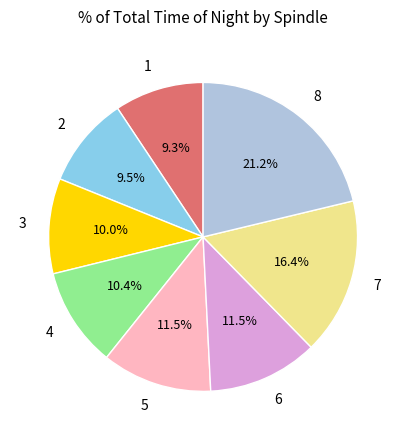

Combined, do 5 and 4 account for over 50%?

No